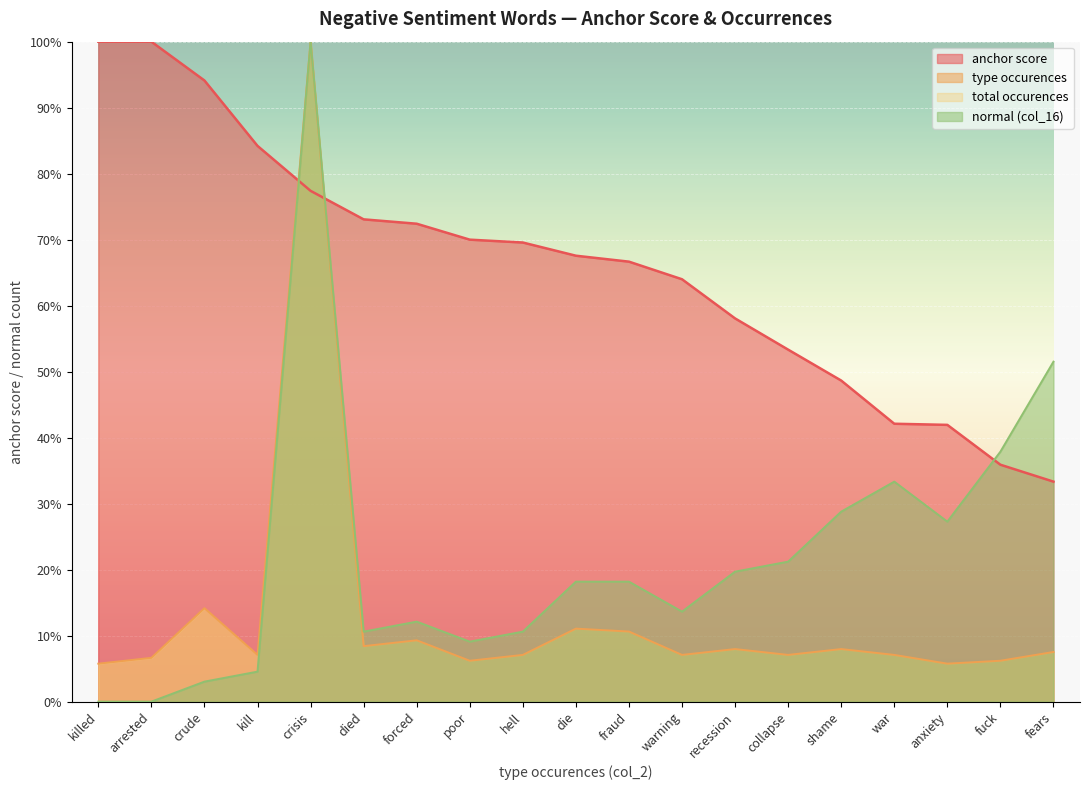

Is it true that normal (col_16) equals 0.1 at recession?

False